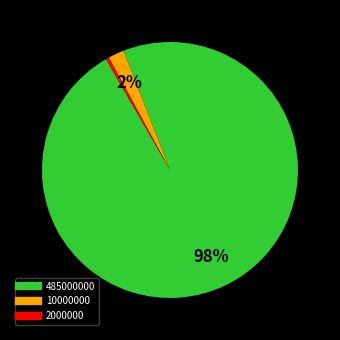

Is there any slice that represents more than half of the pie?

Yes